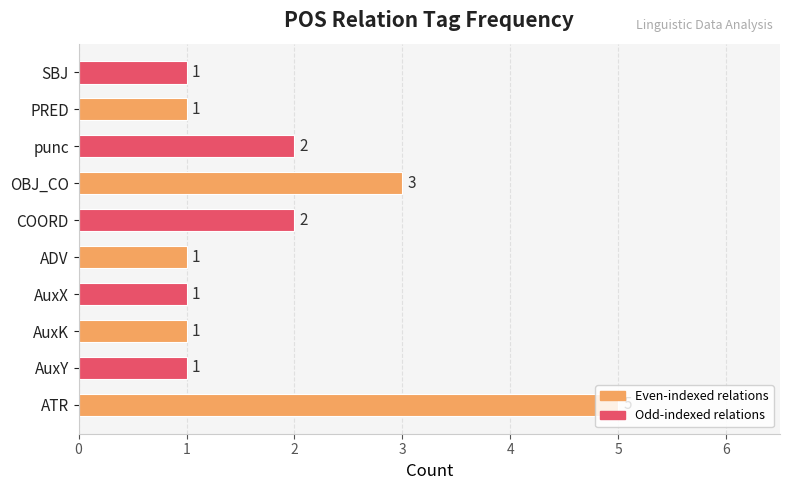

The chart shows a value of 1 at PRED. True or false?

True